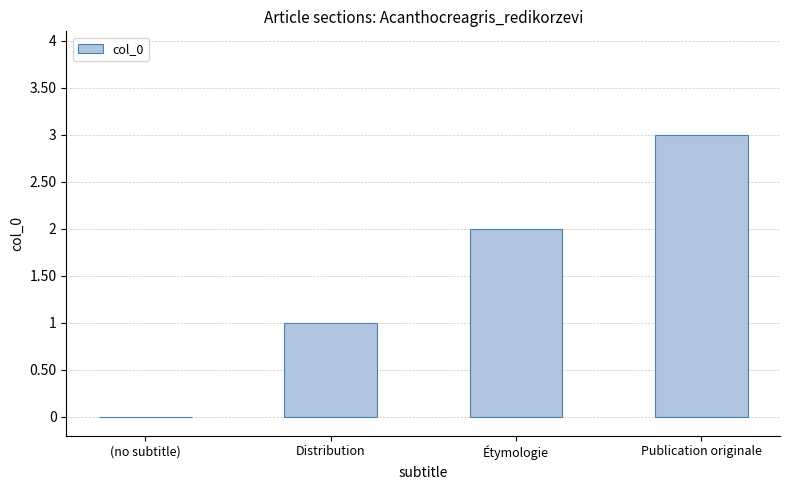

Reading right to left, transcribe all the data shown in this chart.

3	2	1	0